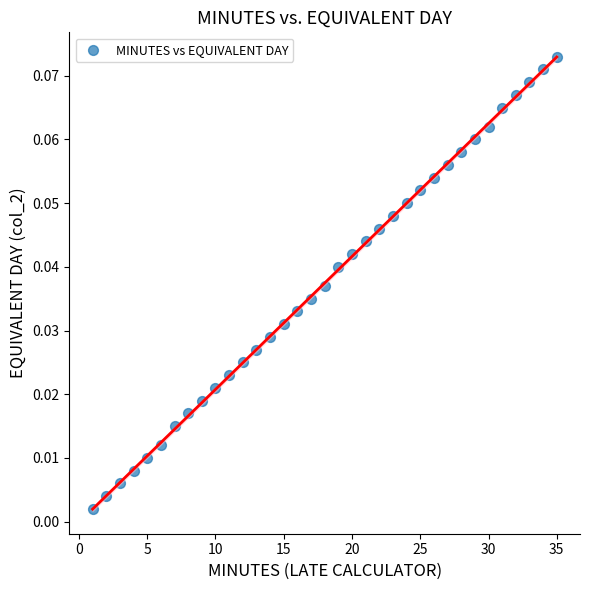

What is the range of X values (max minus min)?

34.0